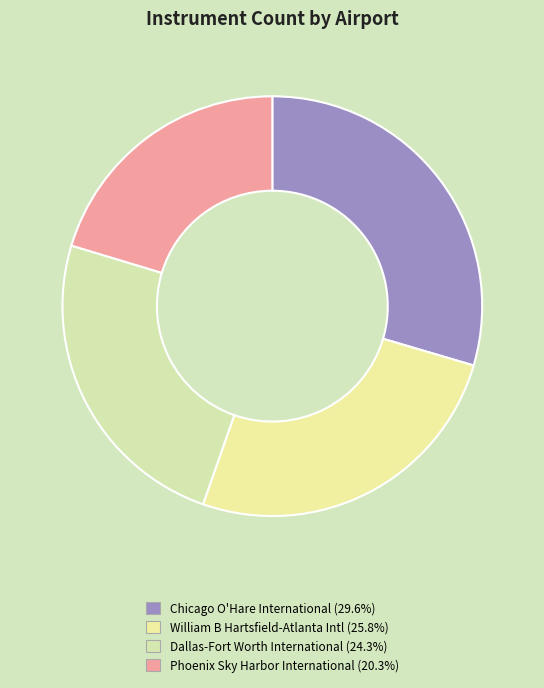

How many slices are in this pie chart?

4